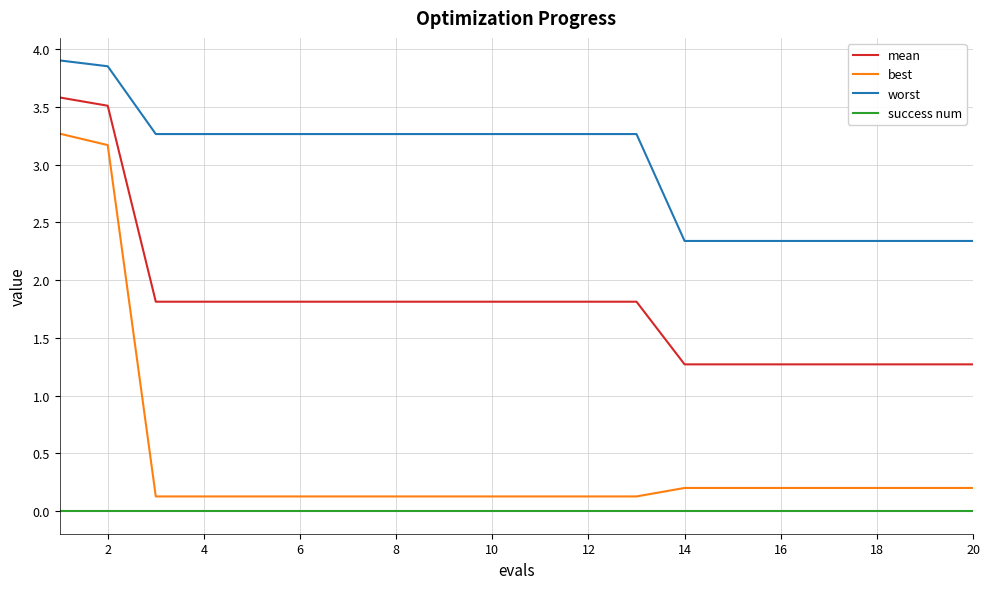

What is the difference between the maximum and minimum values in the best series?

3.1